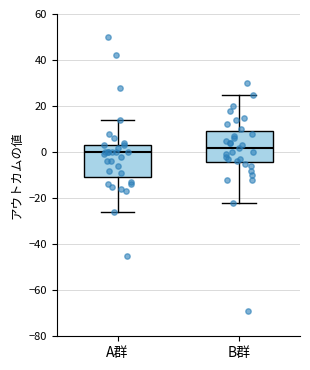

Where is the lower edge of the box for A群 on the y-axis? The values are not printed on the chart, so give them approximately, as read against the axis.

-10